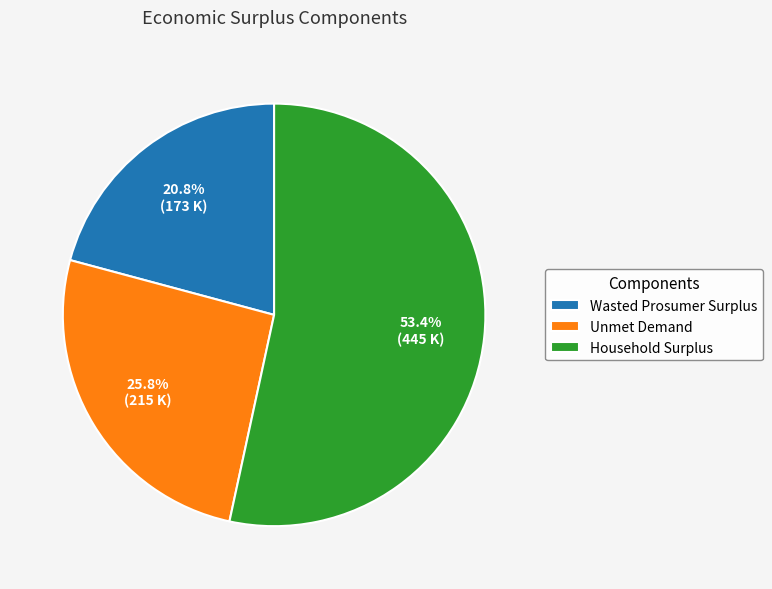

To the nearest percent, what is the average slice percentage?

33%